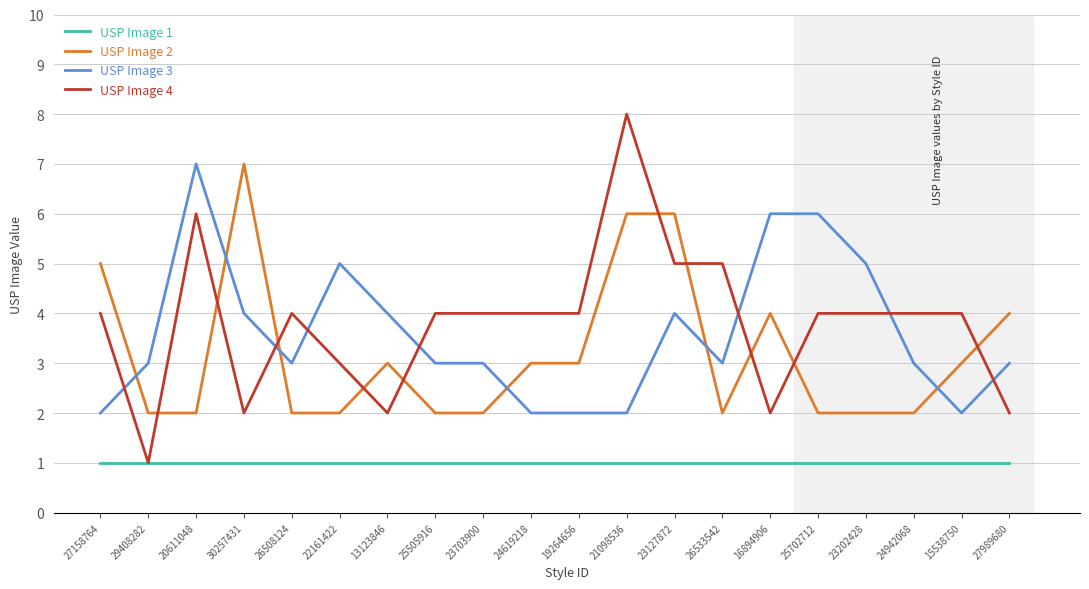

What position from the left is 29408282?

2